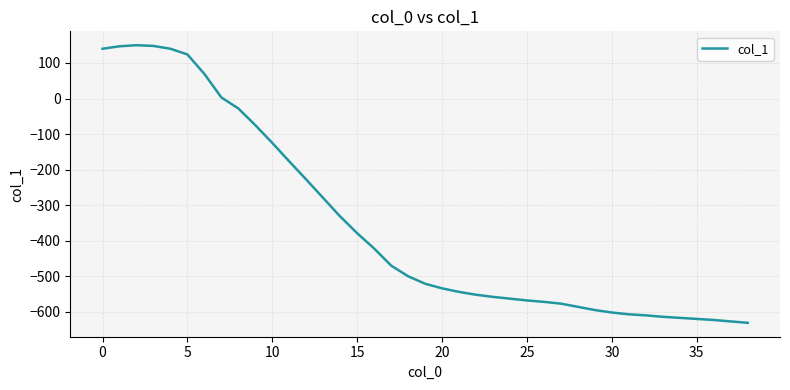

How many lines are shown in the chart?

1